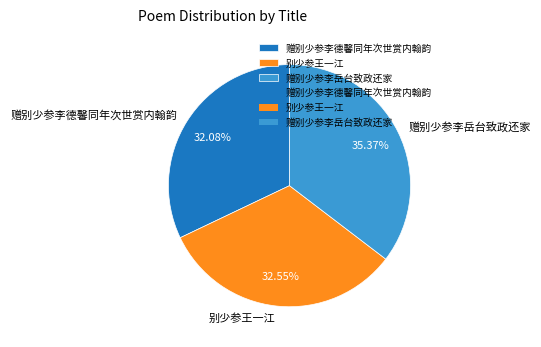

To the nearest percent, what percentage of the pie is 赠别少参李岳台致政还家?

35%